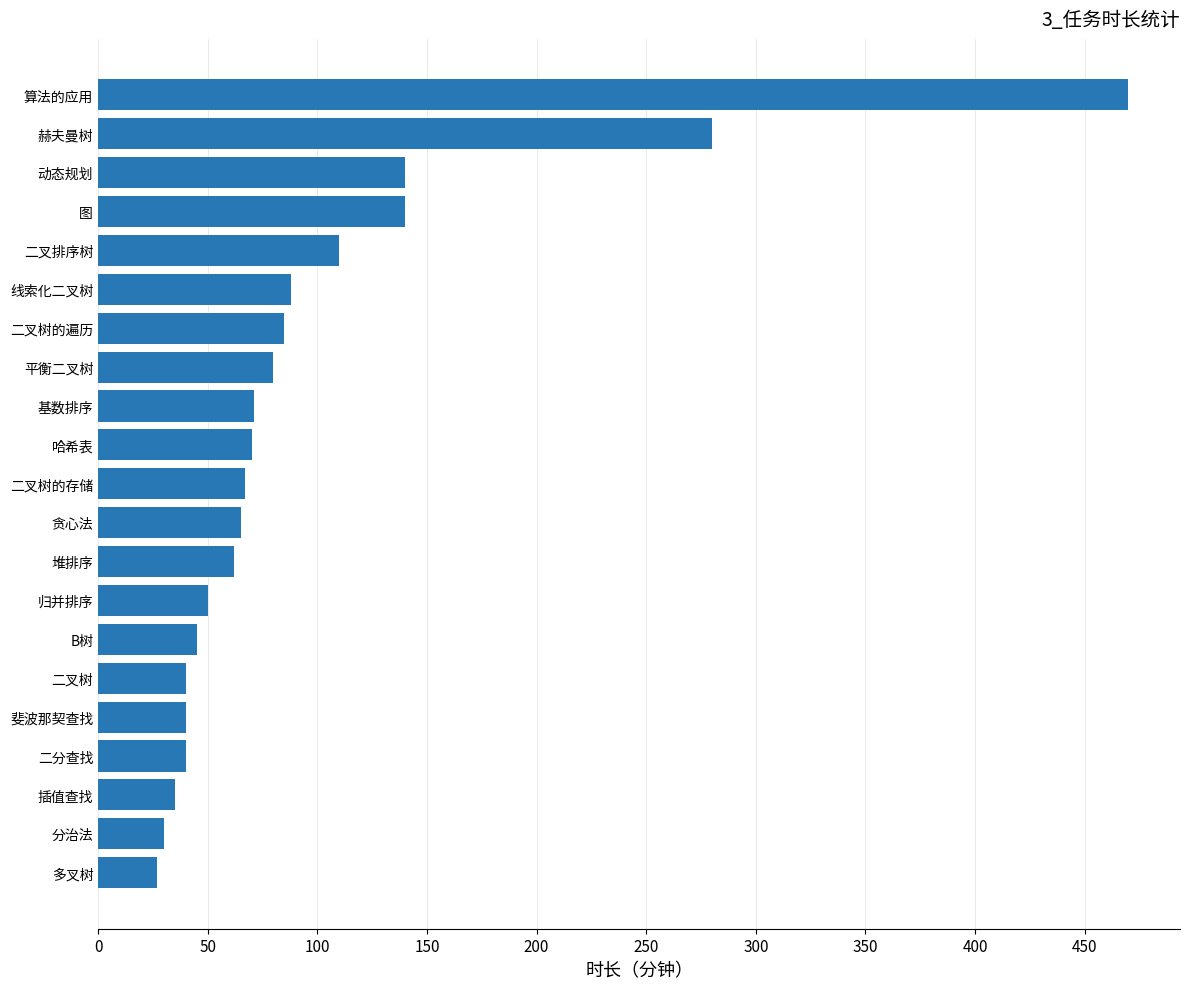

True or false: the data shows 80 at 平衡二叉树.

True